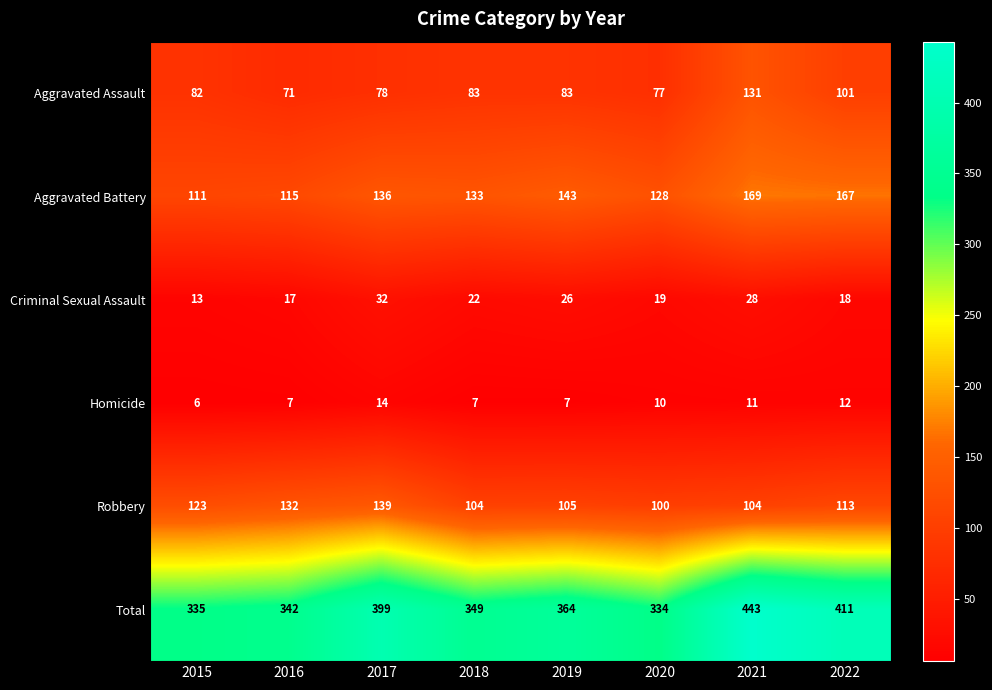

Which label corresponds to the smallest value in the chart?

2015